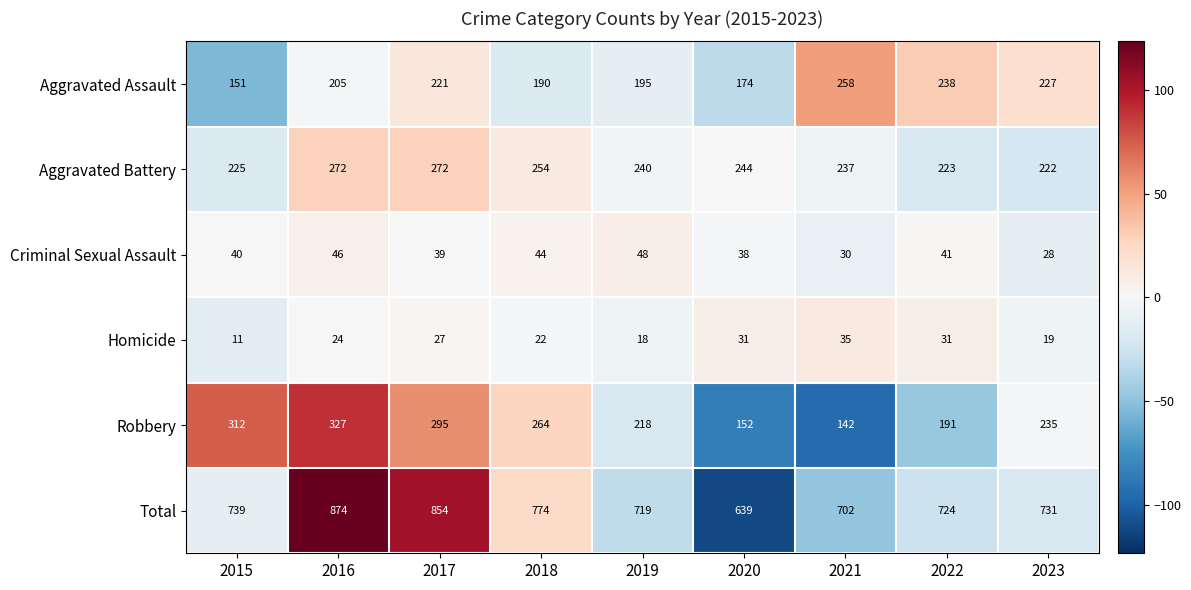

What is the highest value of the Robbery series?

327